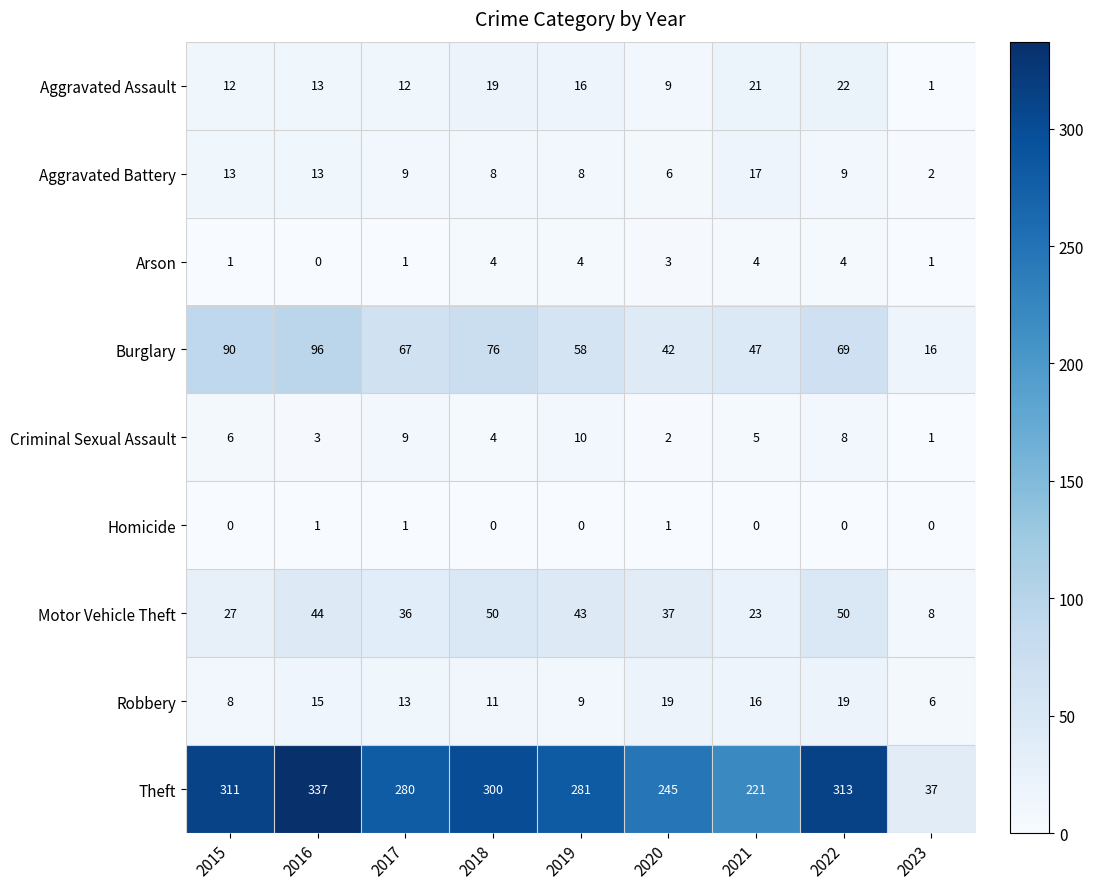

Rank the series by their maximum value, from highest to lowest.

Theft, Burglary, Motor Vehicle Theft, Aggravated Assault, Robbery, Aggravated Battery, Criminal Sexual Assault, Arson, Homicide